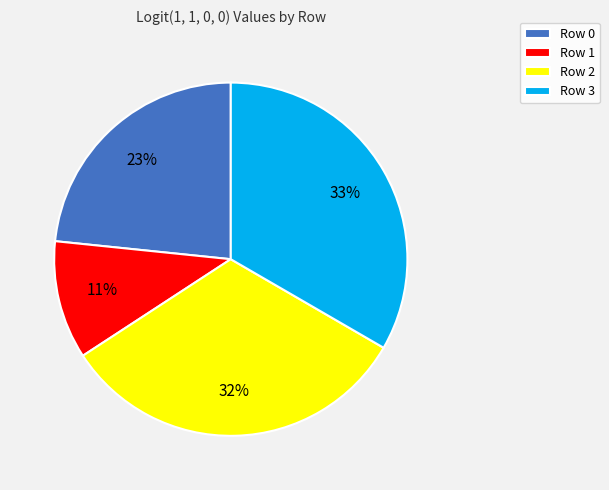

How many slices are in this pie chart?

4